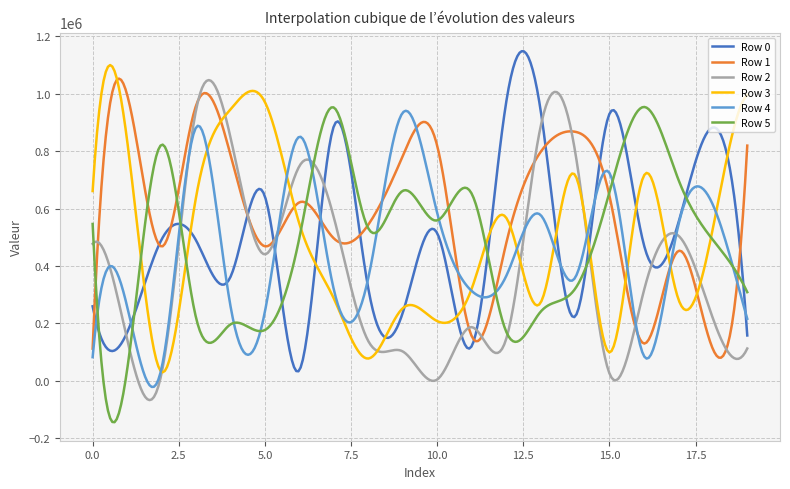

Which series has the largest total across all categories?

Row 1